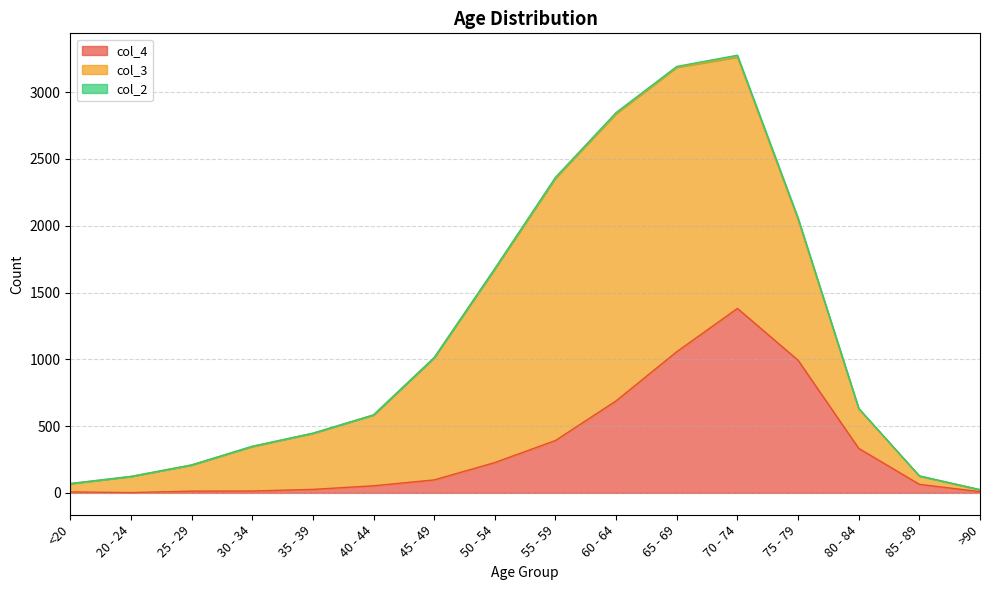

Reading left to right, extract all data points from this chart.

col_4: <20=7	20 - 24=2	25 - 29=13	30 - 34=14	35 - 39=26	40 - 44=53	45 - 49=97	50 - 54=227	55 - 59=392	60 - 64=689	65 - 69=1057	70 - 74=1381	75 - 79=993	80 - 84=333	85 - 89=64	>90=9
col_3: <20=62	20 - 24=121	25 - 29=196	30 - 34=333	35 - 39=420	40 - 44=530	45 - 49=915	50 - 54=1450	55 - 59=1965	60 - 64=2151	65 - 69=2130	70 - 74=1882	75 - 79=1053	80 - 84=296	85 - 89=62	>90=15
col_2: <20=1	20 - 24=0	25 - 29=0	30 - 34=2	35 - 39=1	40 - 44=1	45 - 49=1	50 - 54=3	55 - 59=6	60 - 64=8	65 - 69=6	70 - 74=14	75 - 79=12	80 - 84=4	85 - 89=1	>90=0